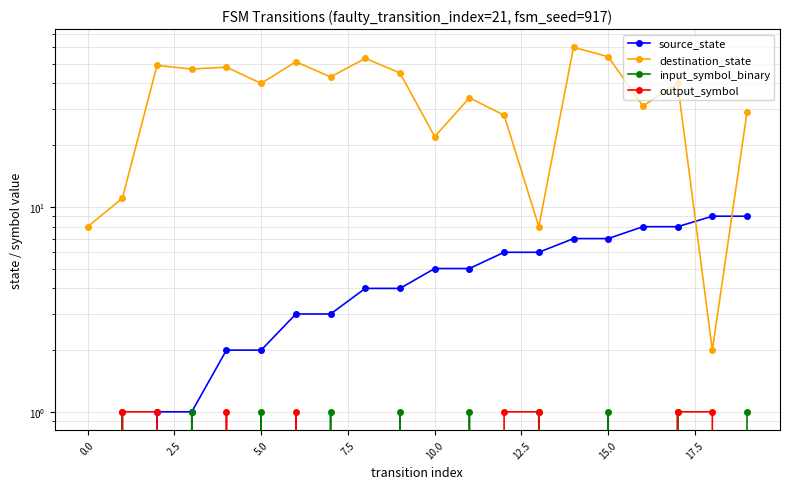

Which series has the widest spread of values?

destination_state